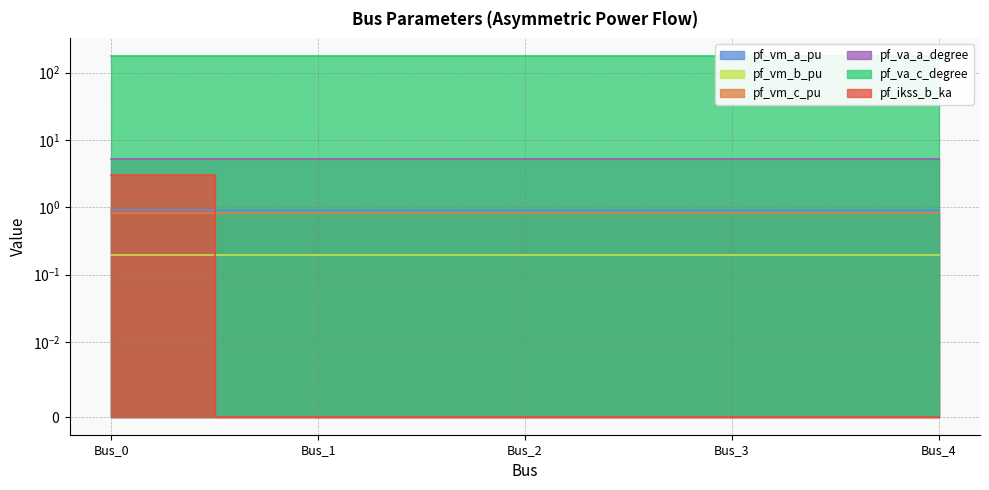

What is the average value of the pf_ikss_b_ka series?

0.6